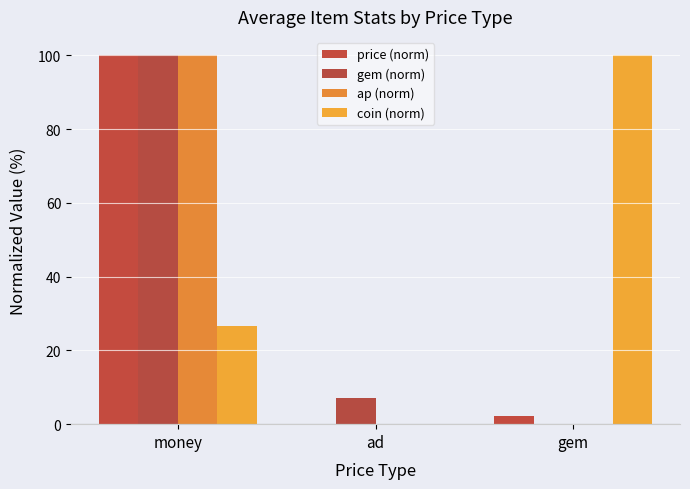

What are all the series names shown in the legend?

price (norm), gem (norm), ap (norm), coin (norm)